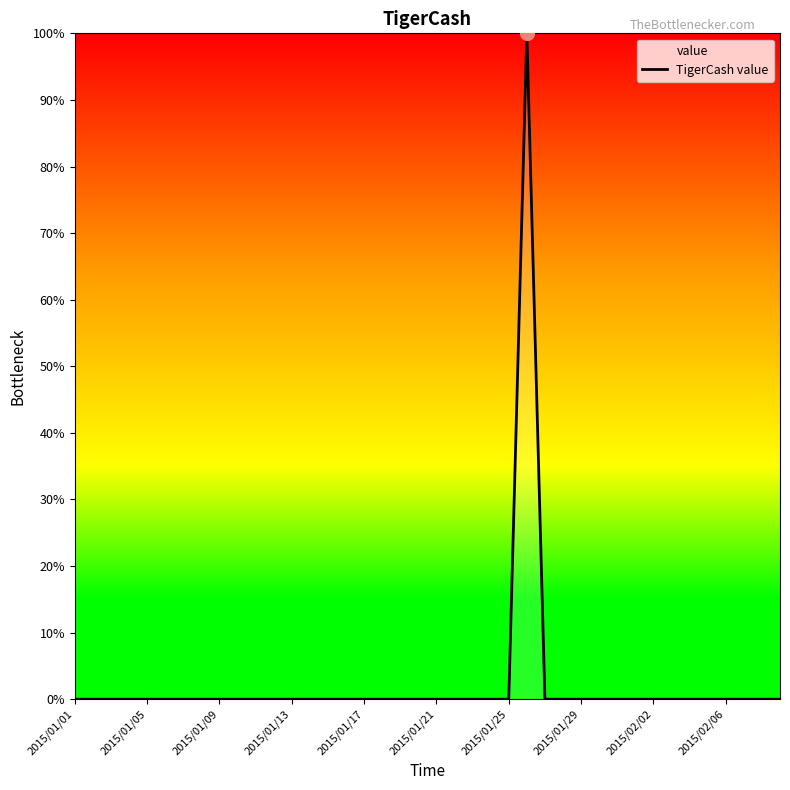

Does the chart have visible grid lines?

No